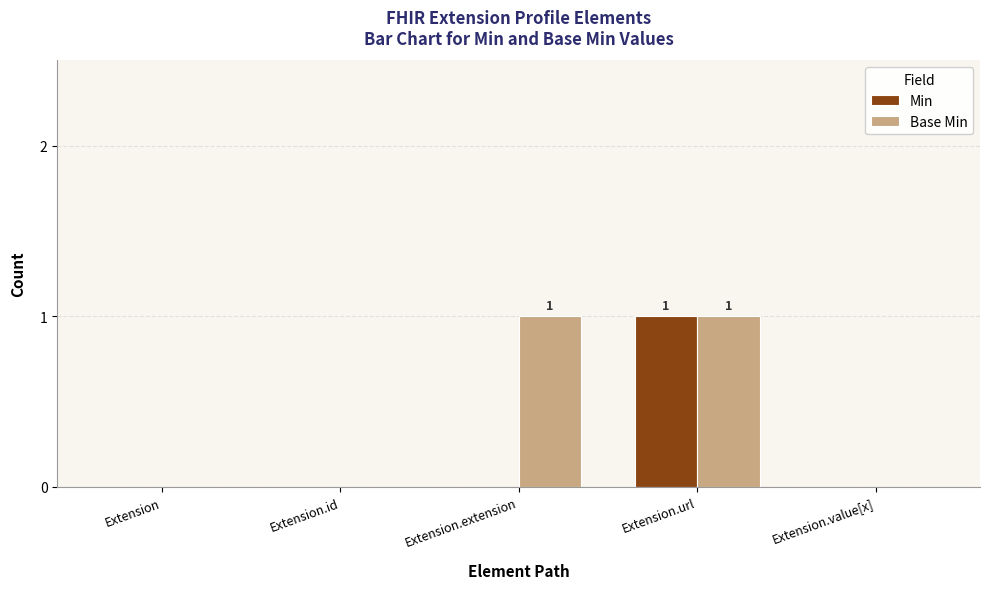

True or false: Min has a value of -1 at Extension.id.

False